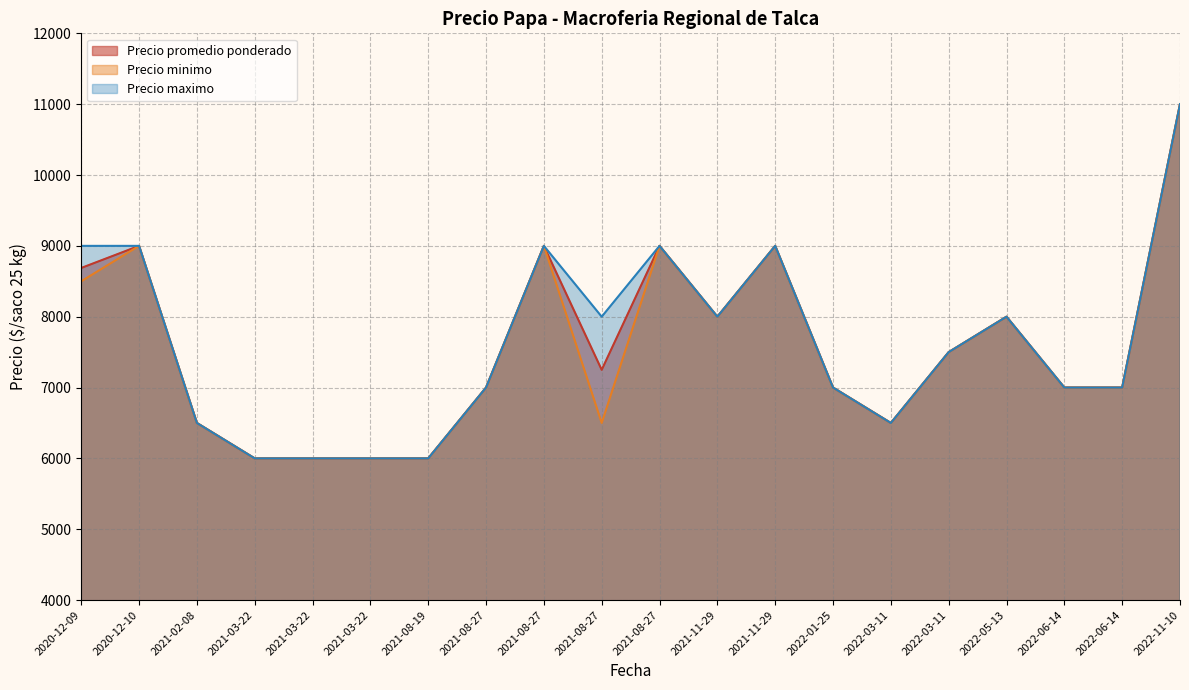

What value does the Precio promedio ponderado series have at 2021-03-22, to the nearest 100?

6000